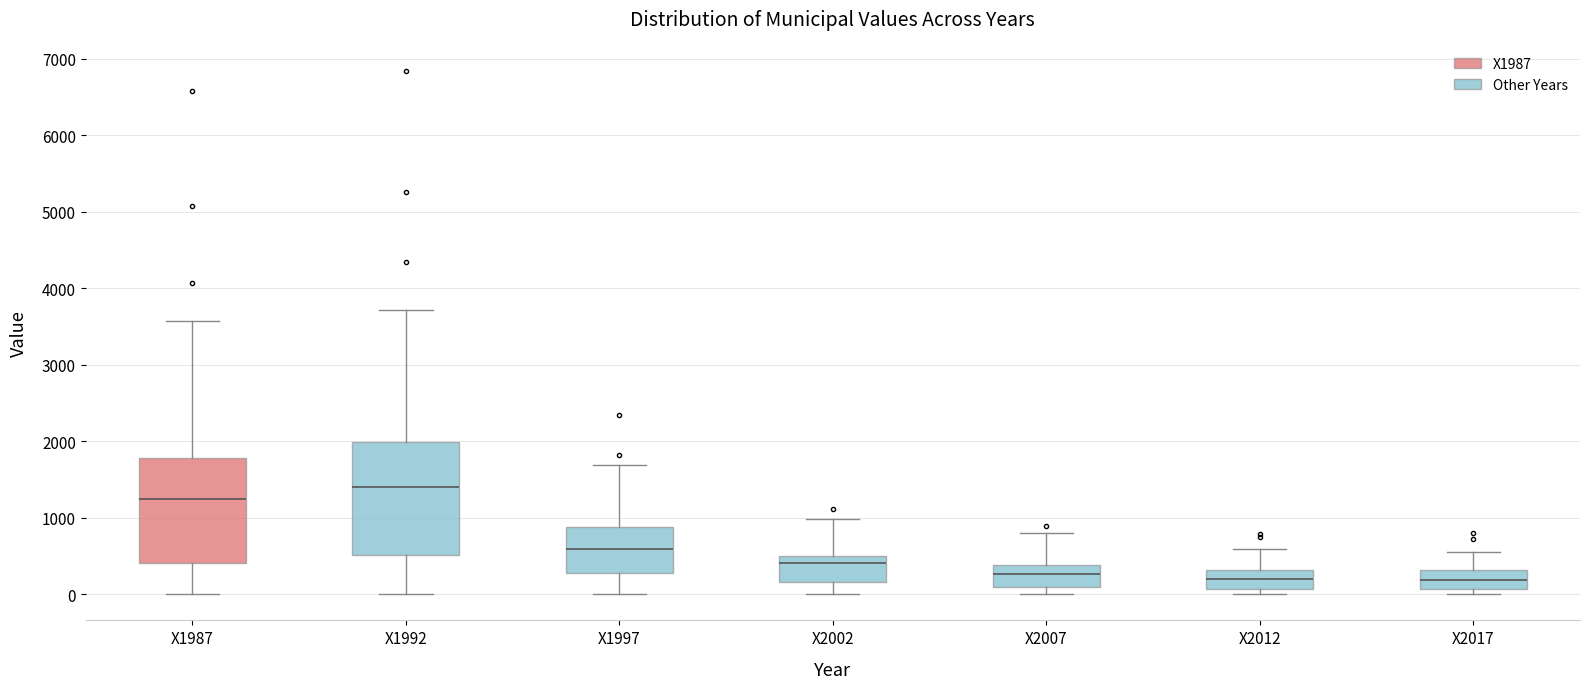

Where is the upper edge of the box for X1992 on the y-axis? The values are not printed on the chart, so give them approximately, as read against the axis.

2000